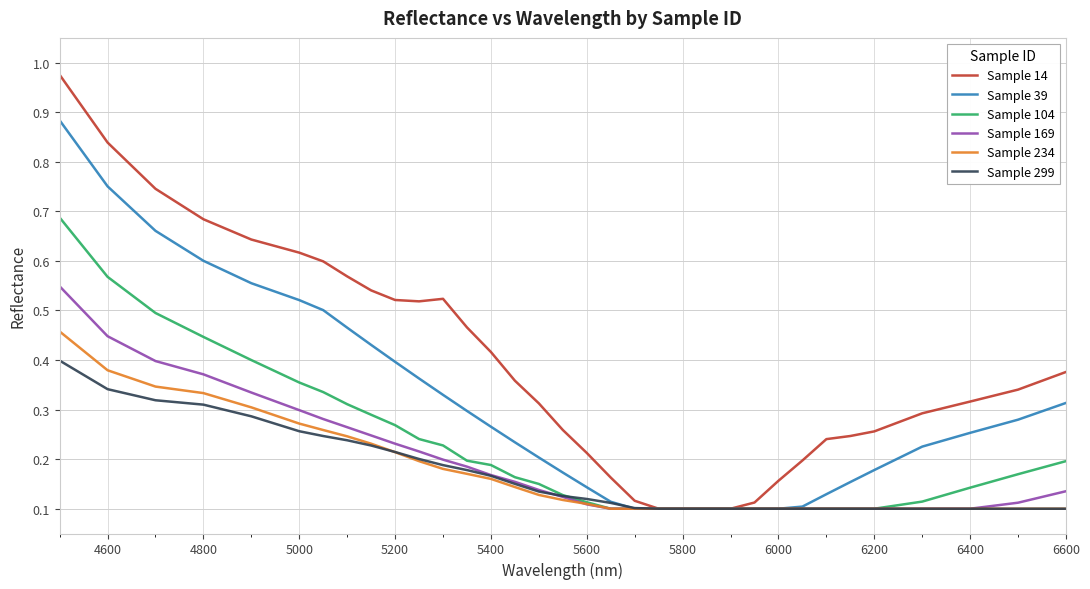

Which series has the widest spread of values?

Sample 14